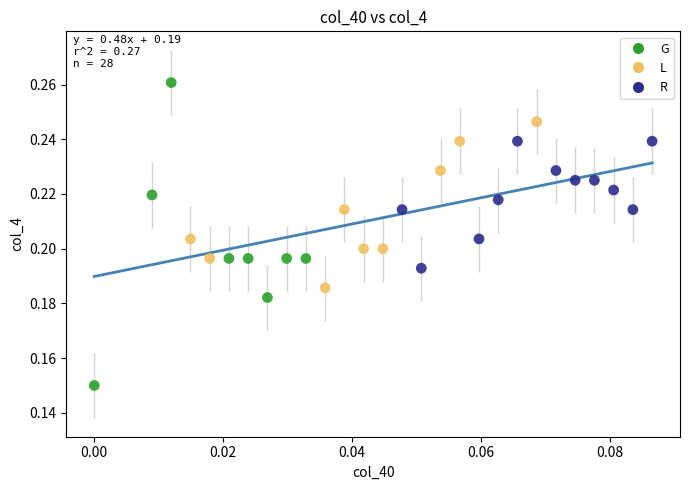

Which series contains the lowest Y value?

G